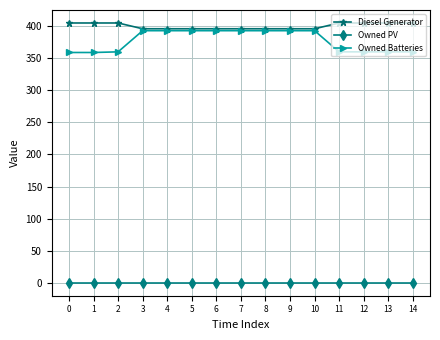

True or false: Diesel Generator has a value of 541 at 8.

False